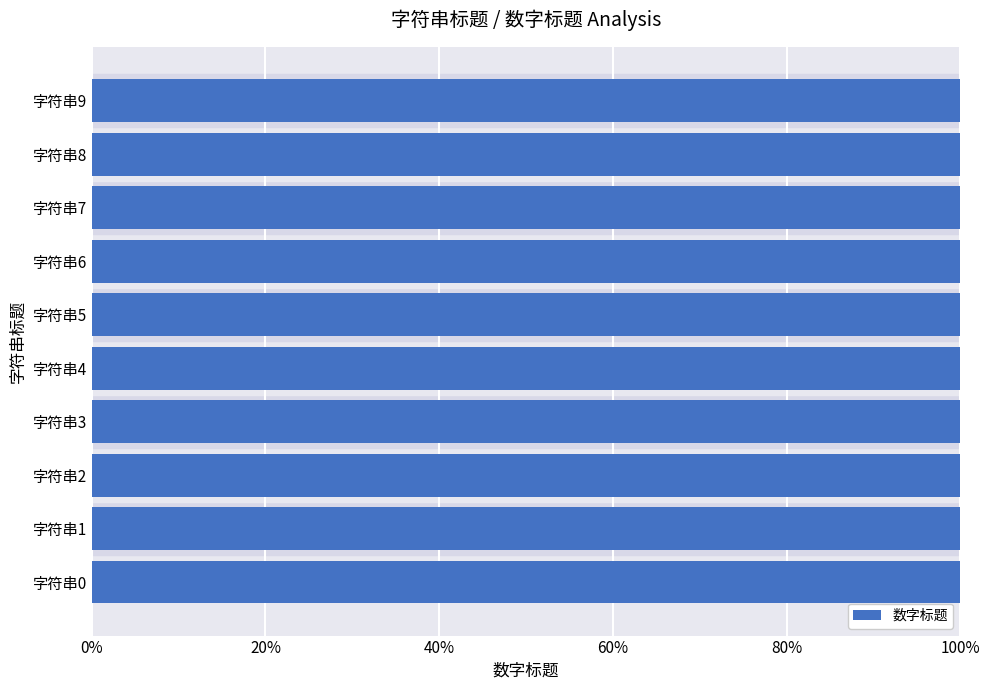

What is the difference between the second highest and second lowest values?

7